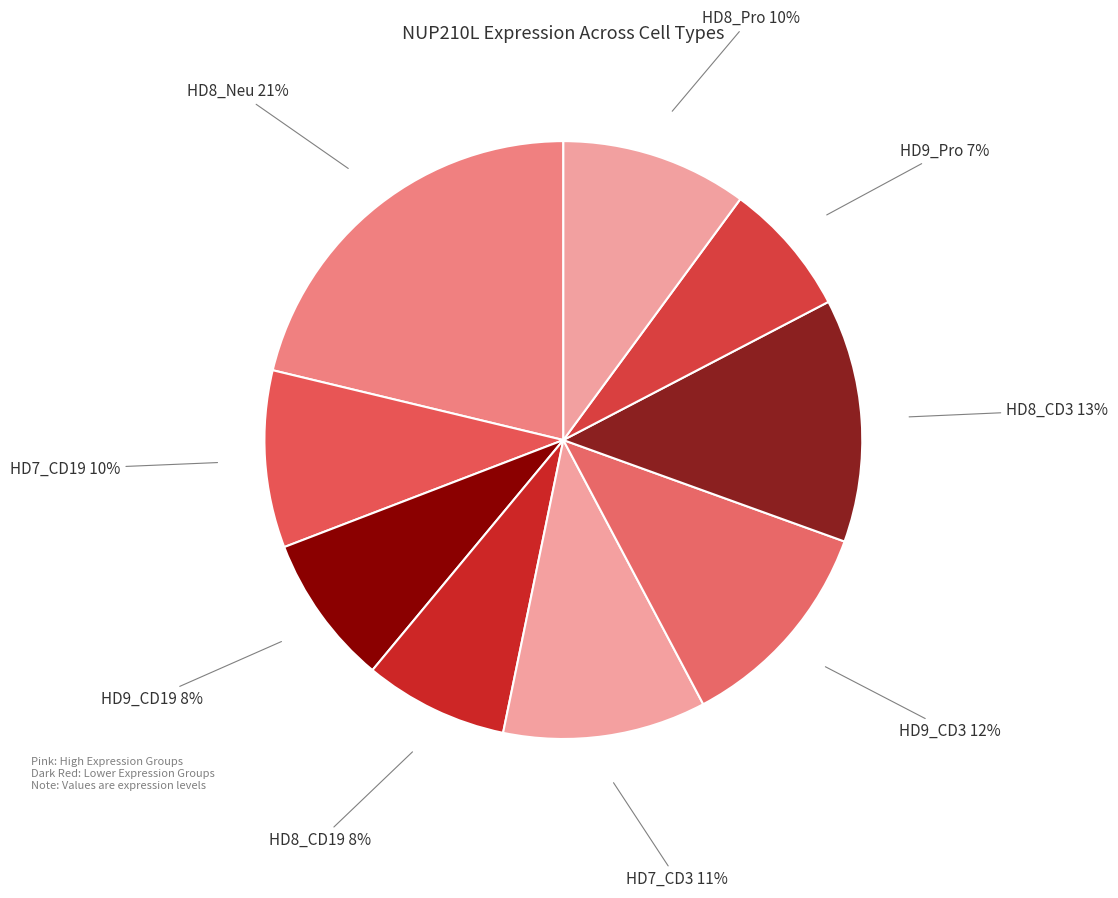

Approximately how many times larger is the value at HD8_Neu compared to HD7_CD3?

1.9